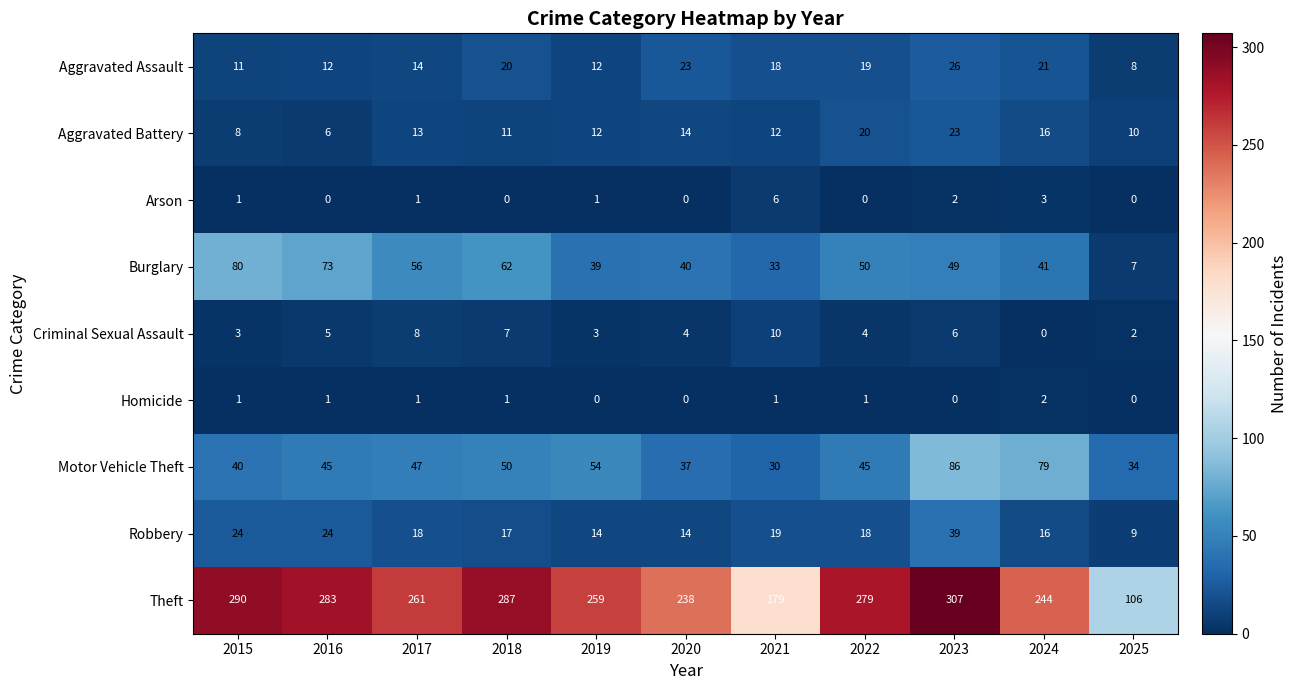

What is the lowest value of the Burglary series?

7